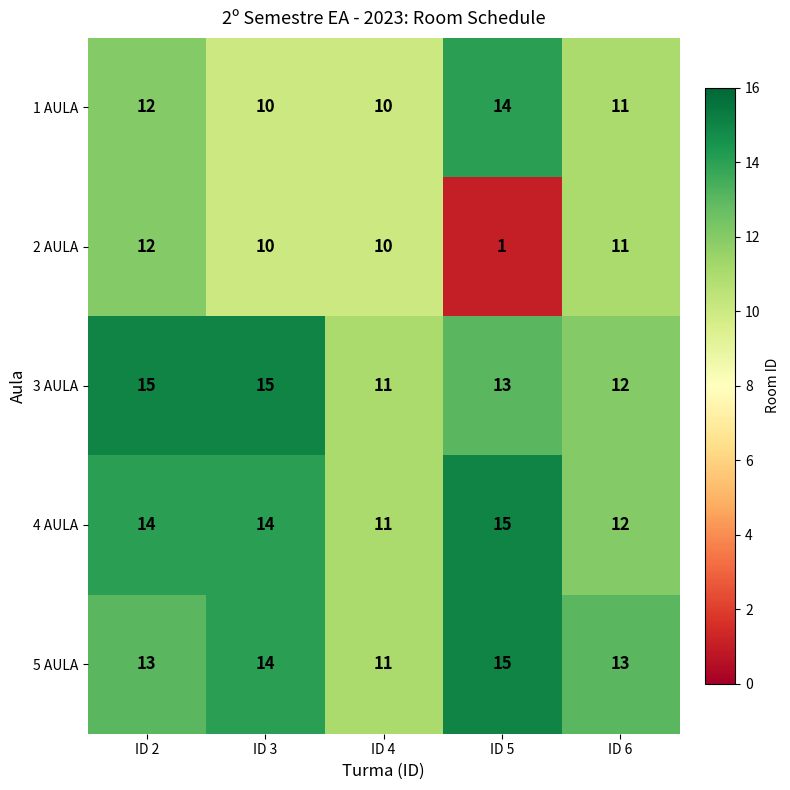

The value of 5 AULA at ID 3 is 14. True or false?

True